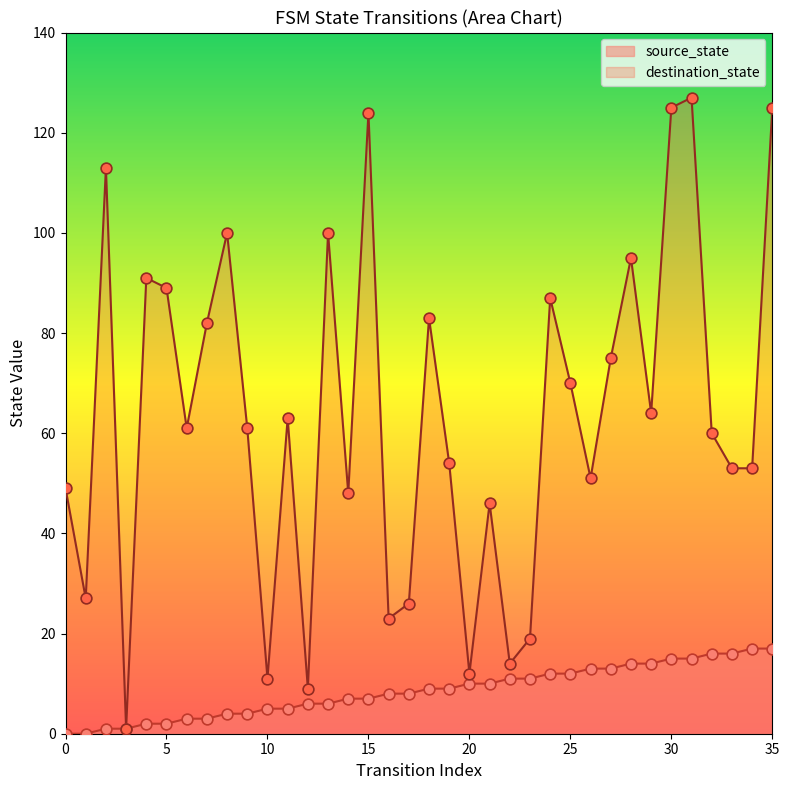

Which series has the largest total across all categories?

destination_state